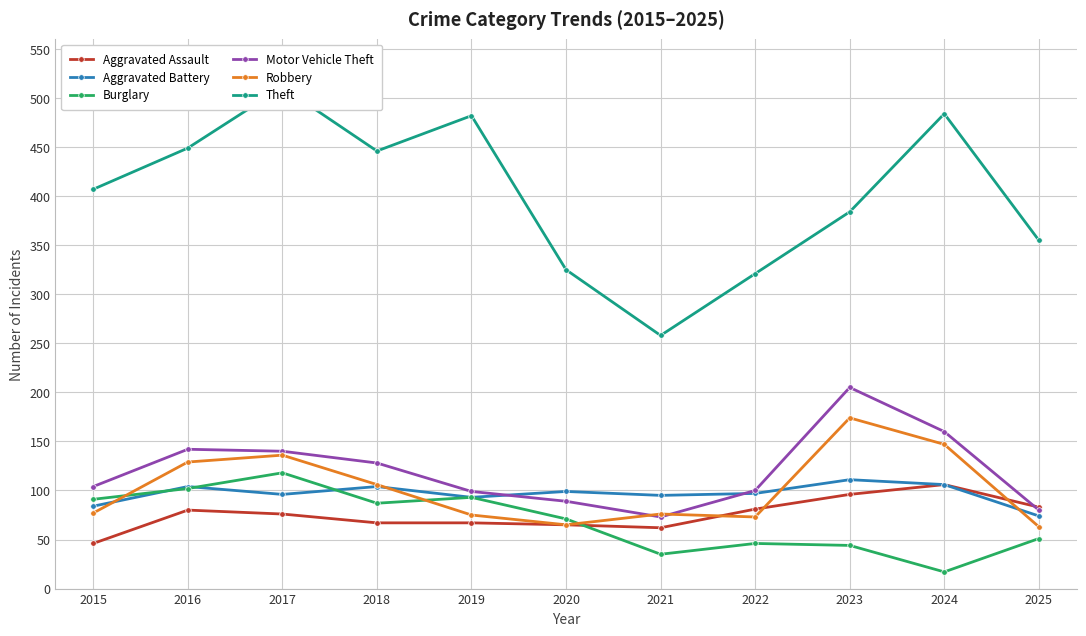

In Theft, how many points are higher than both neighbors (excluding endpoints)?

3